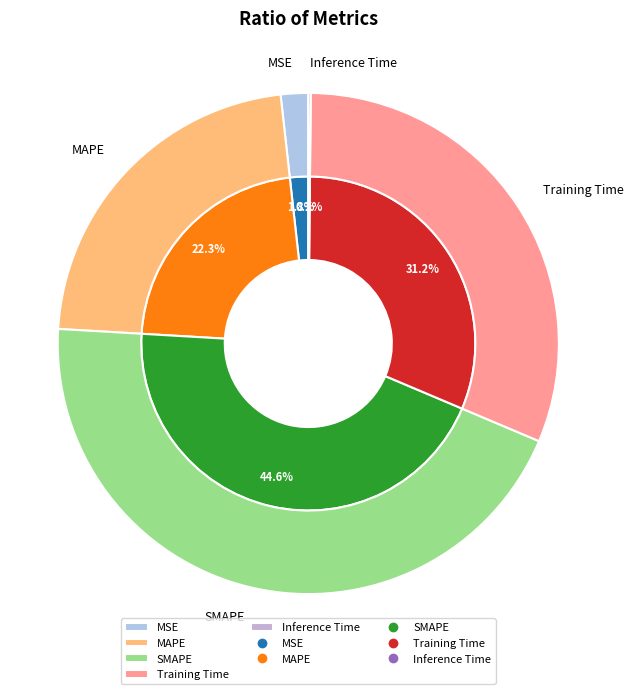

The MSE slice represents 1% of the pie. True or false?

False